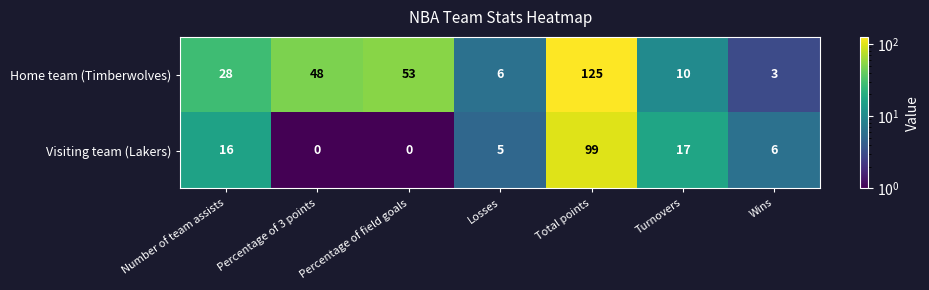

Count the number of data series in this chart.

2